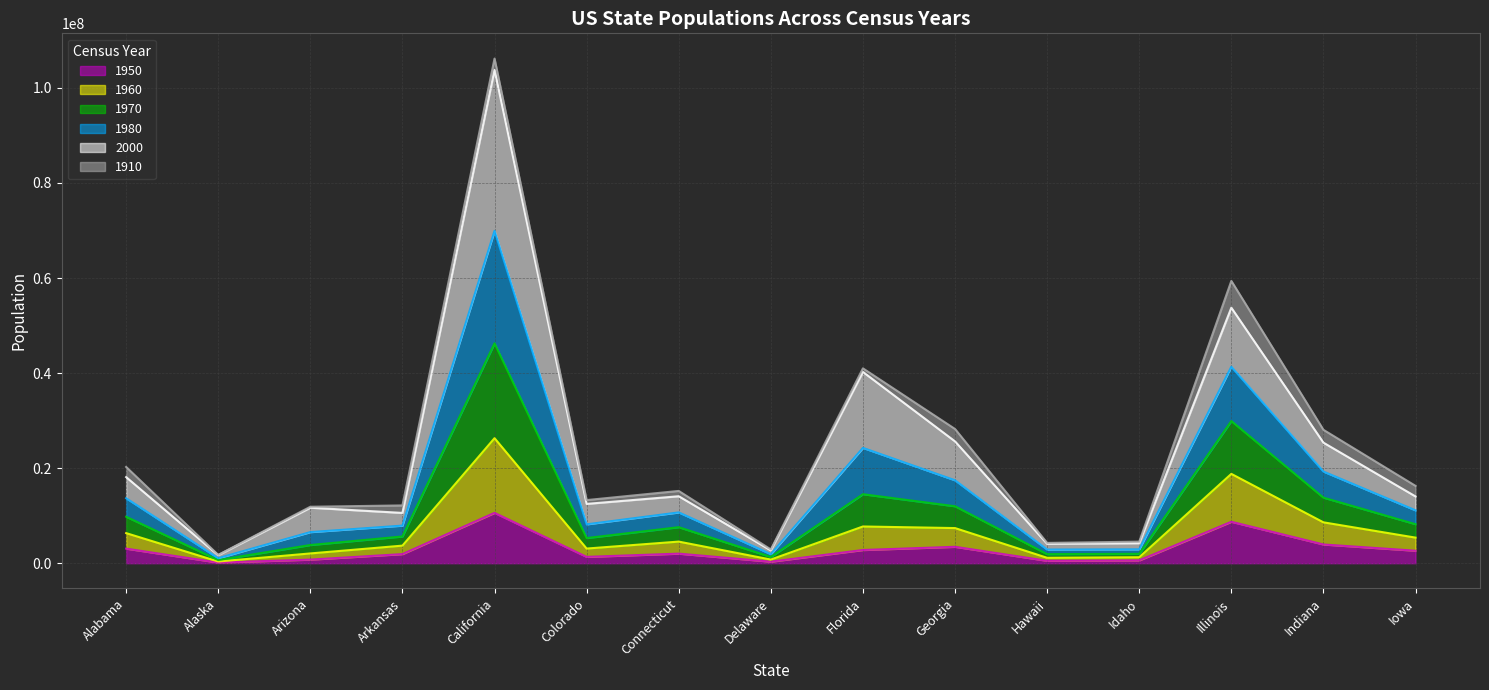

At which category is the sum across all series the highest?

California